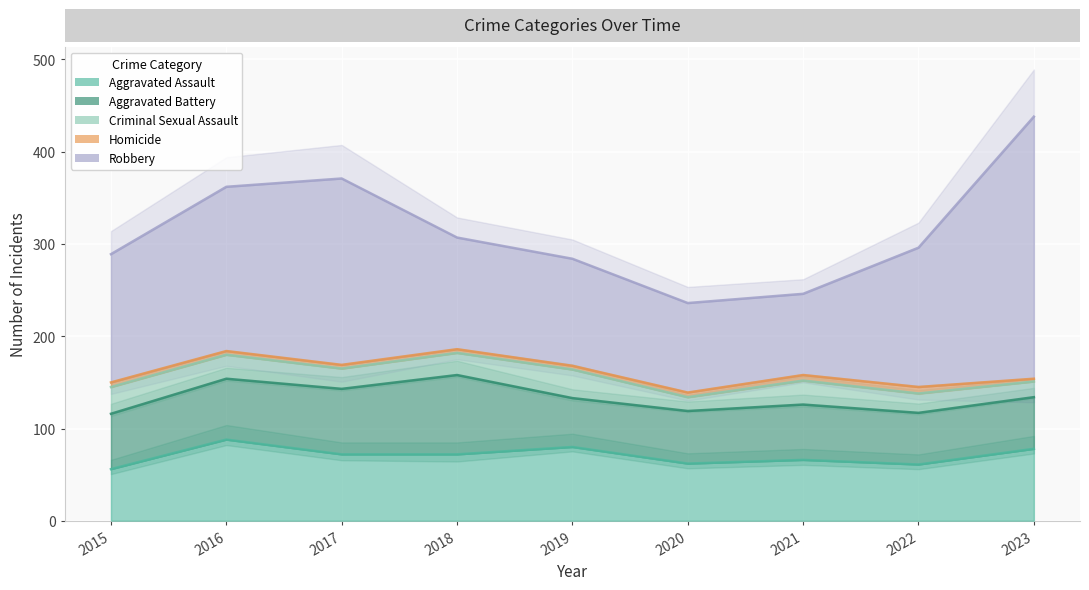

How many lines are shown in the chart?

5